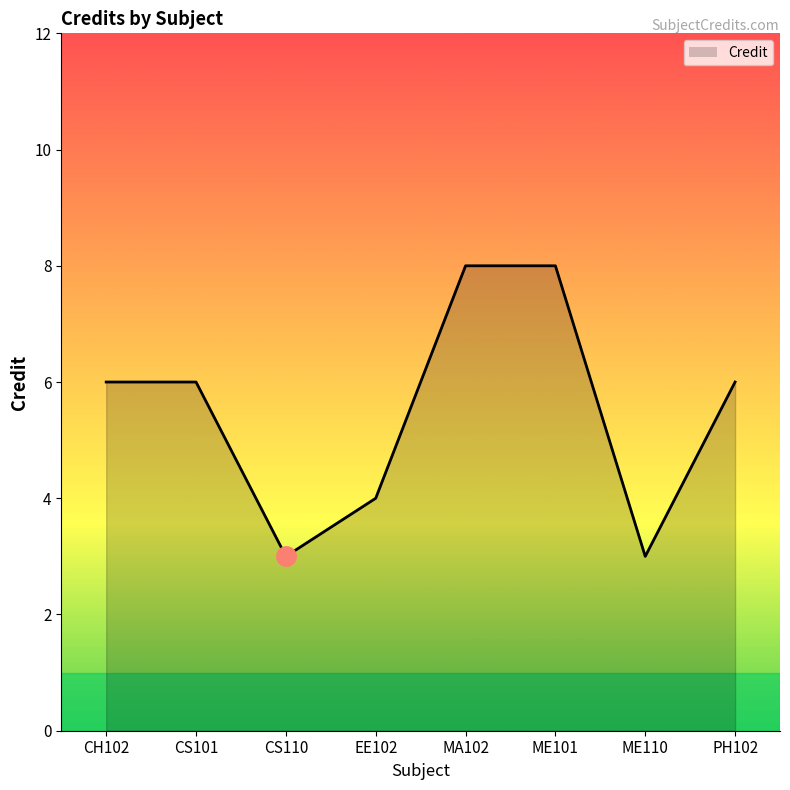

Between EE102 and MA102, which is larger?

MA102